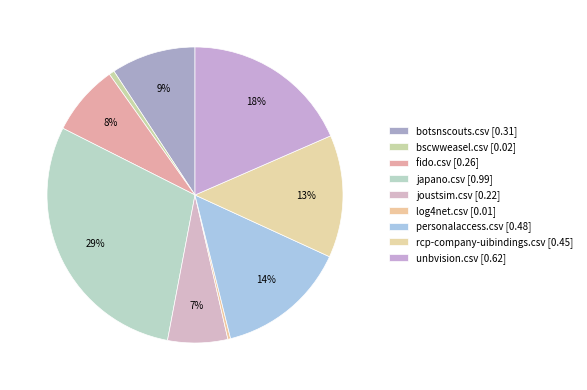

How many slices are in this pie chart?

9